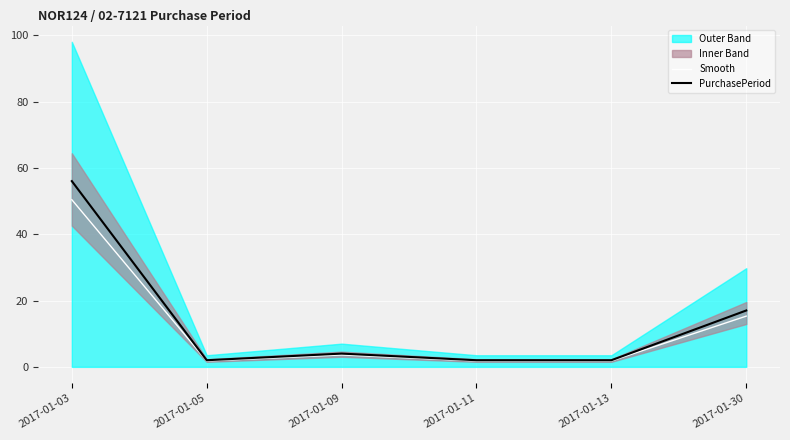

Where is the first local minimum for PurchasePeriod?

2017-01-05